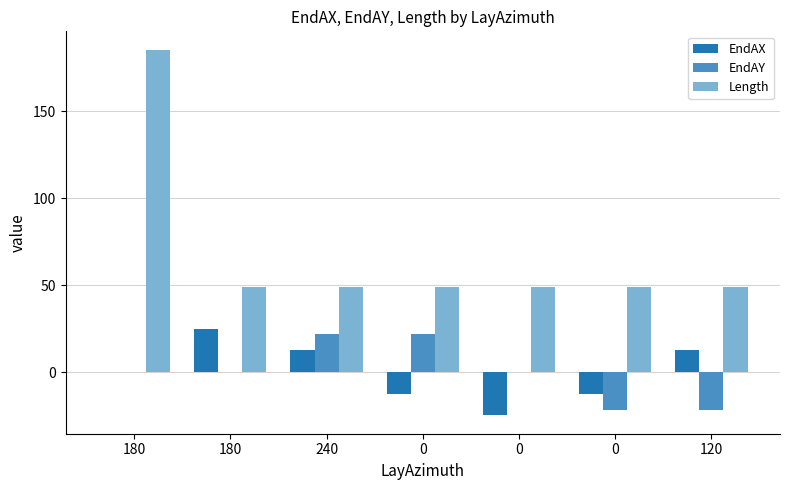

Reading left to right, extract all data points from this chart.

EndAX: 180=0.0	180=25.0	240=12.5	0=-12.5	0=-25.0	0=-12.5	120=12.5
EndAY: 180=0.0	180=0.0	240=21.7	0=21.7	0=0.0	0=-21.7	120=-21.7
Length: 180=185.6	180=49.0	240=49.0	0=49.0	0=49.0	0=49.0	120=49.0